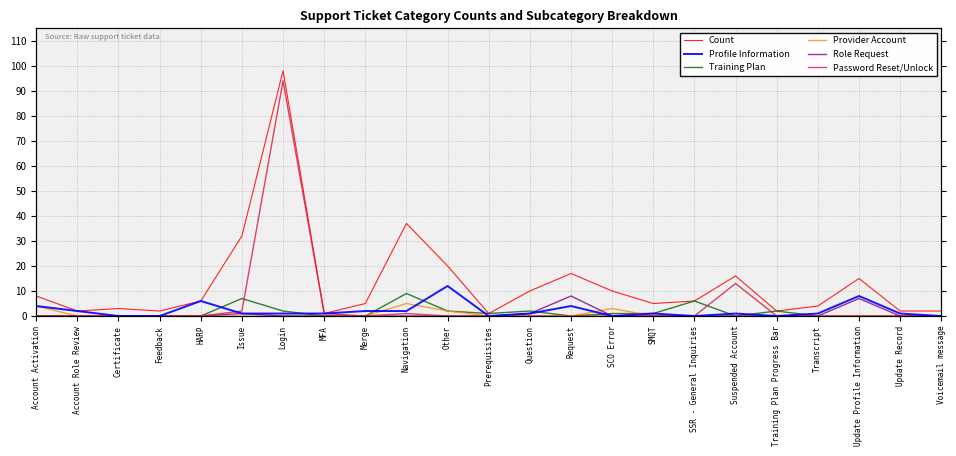

True or false: Role Request and Profile Information cross at least once.

False